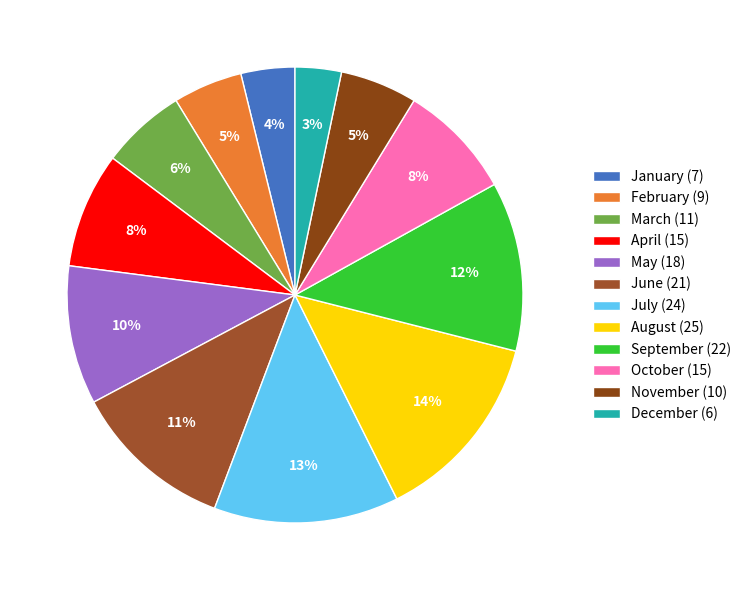

To the nearest percent, what percentage of the pie is November?

5%